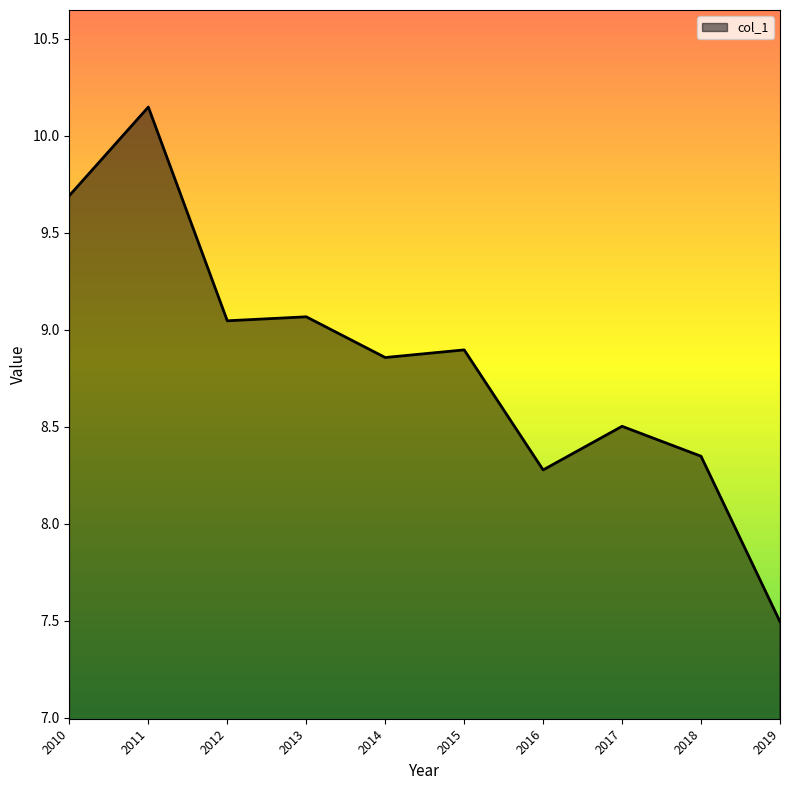

True or false: the data shows 2.0 at 2016.

False